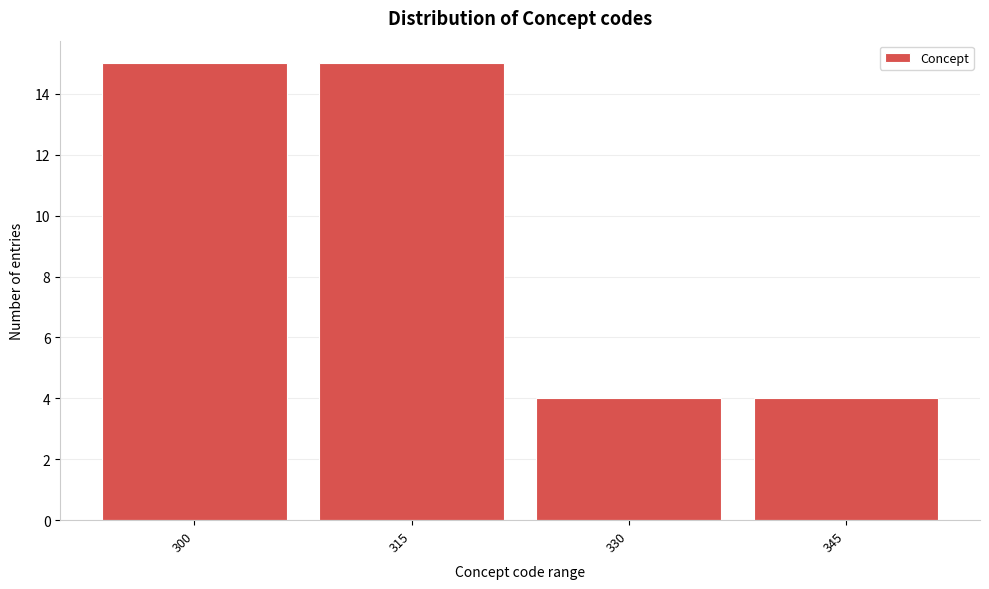

Reading left to right, what are all the values shown in this chart?

15	15	4	4